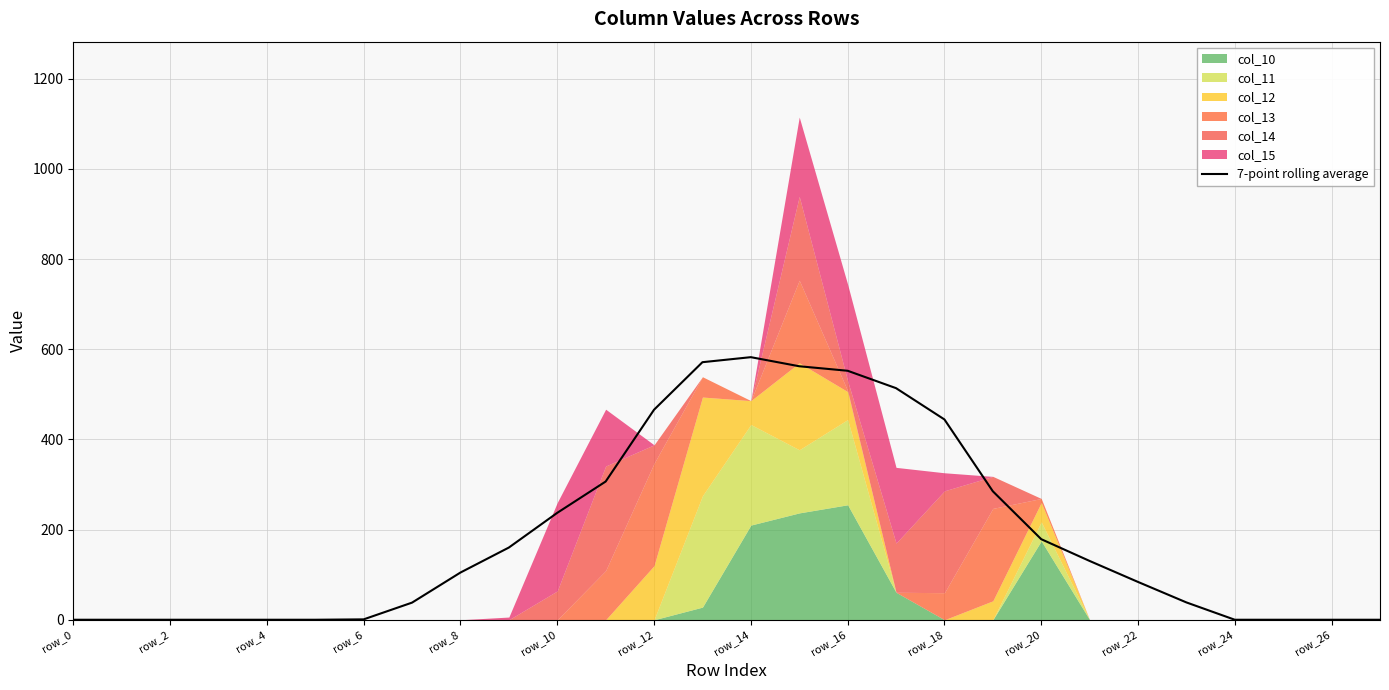

Does the chart display data point markers on the line(s)?

No